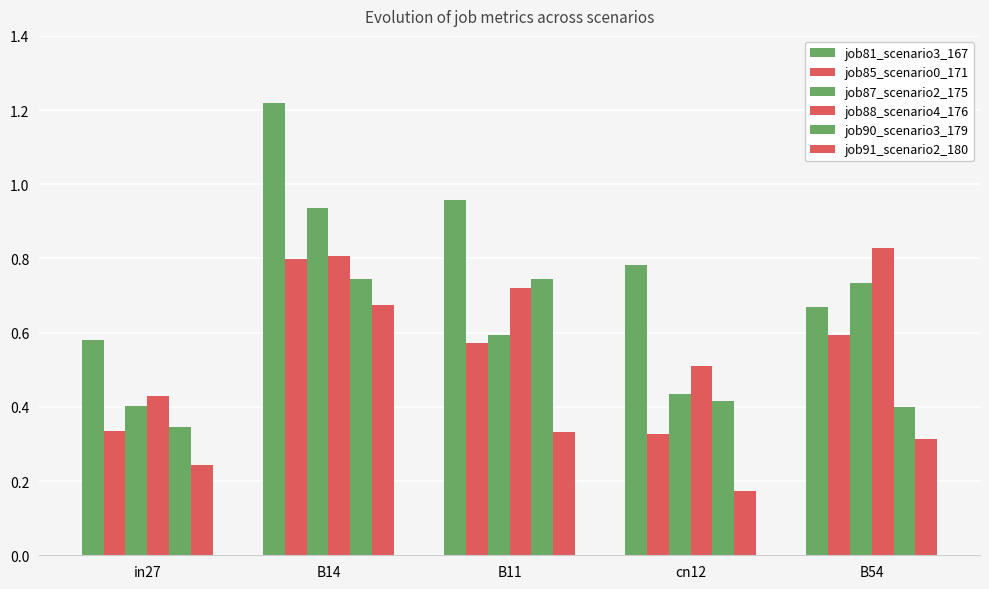

What is the smallest value displayed?

0.2